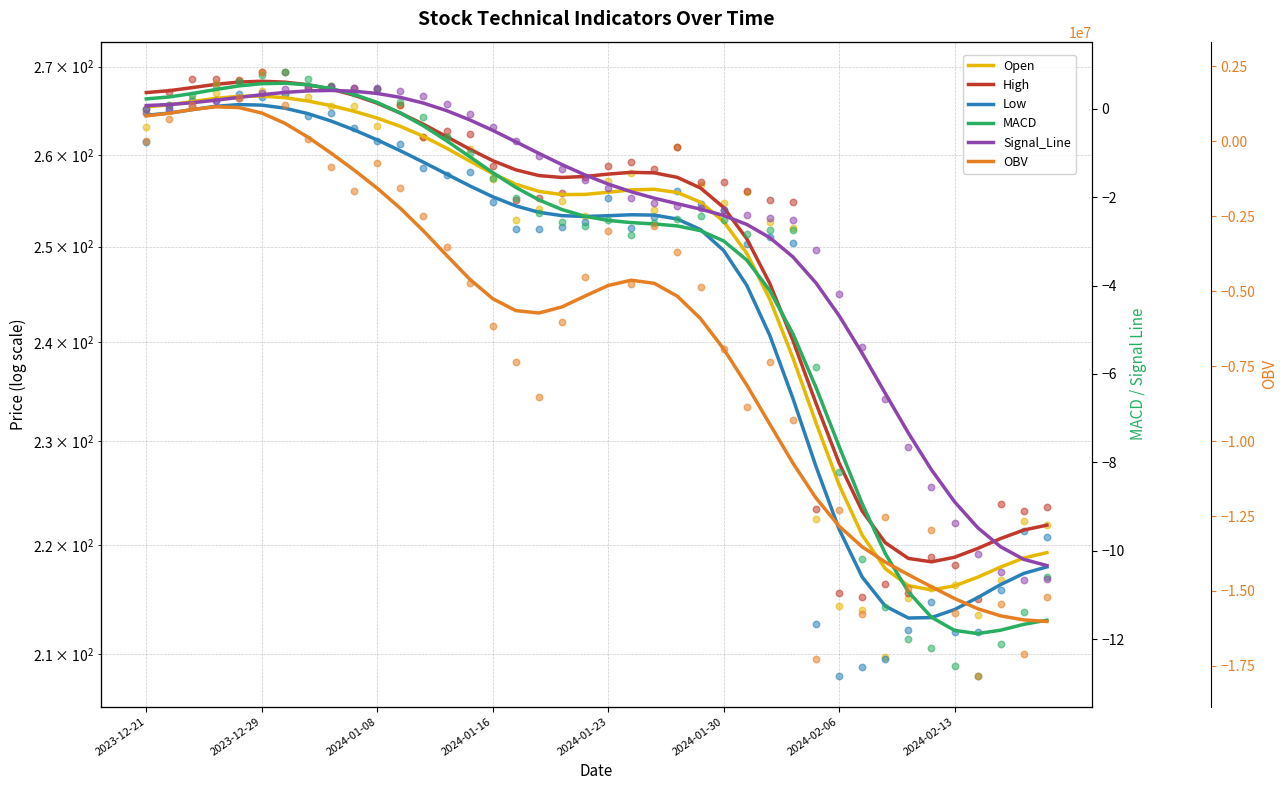

Which series reaches the maximum Y coordinate?

OBV